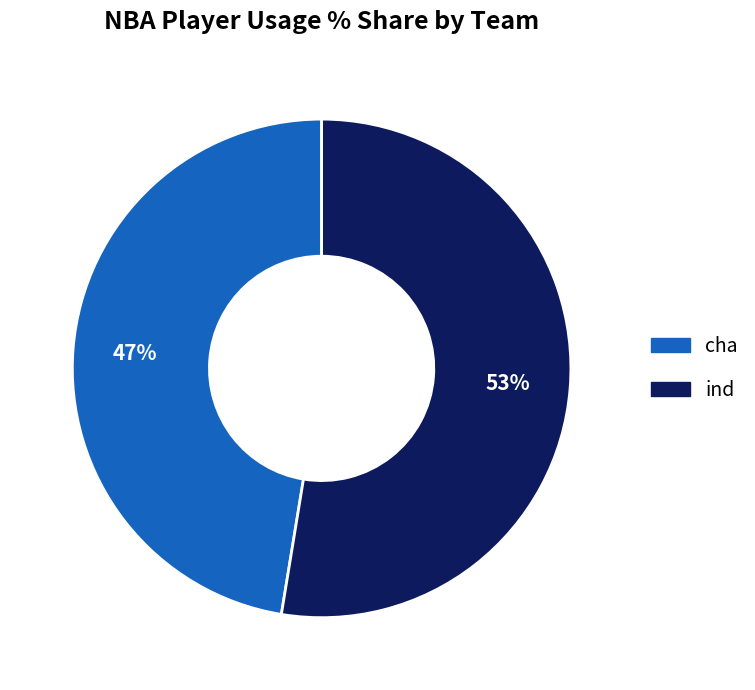

Rank the categories by value from lowest to highest.

cha, ind